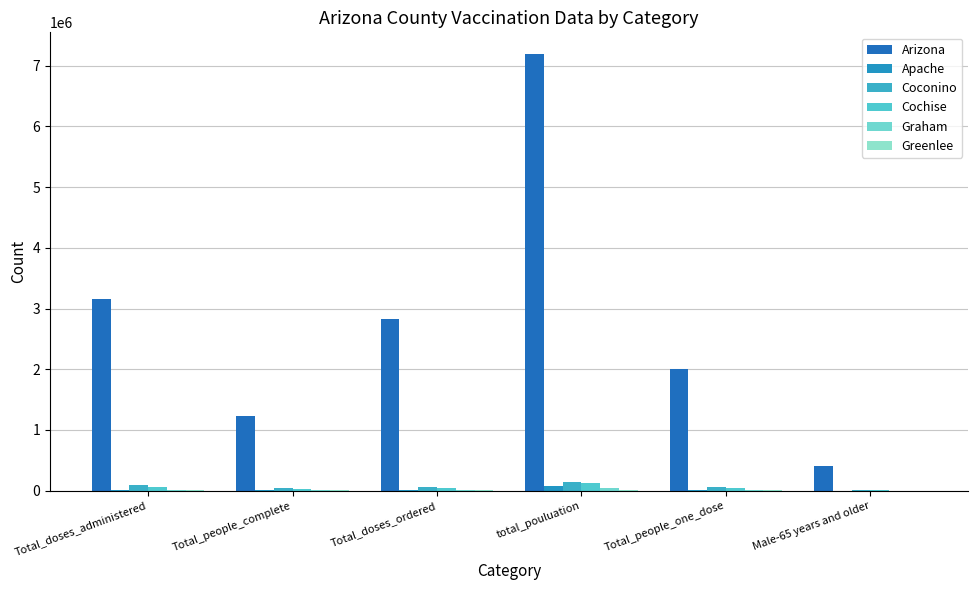

The Graham series shows 14747 at Total_doses_administered. True or false?

False